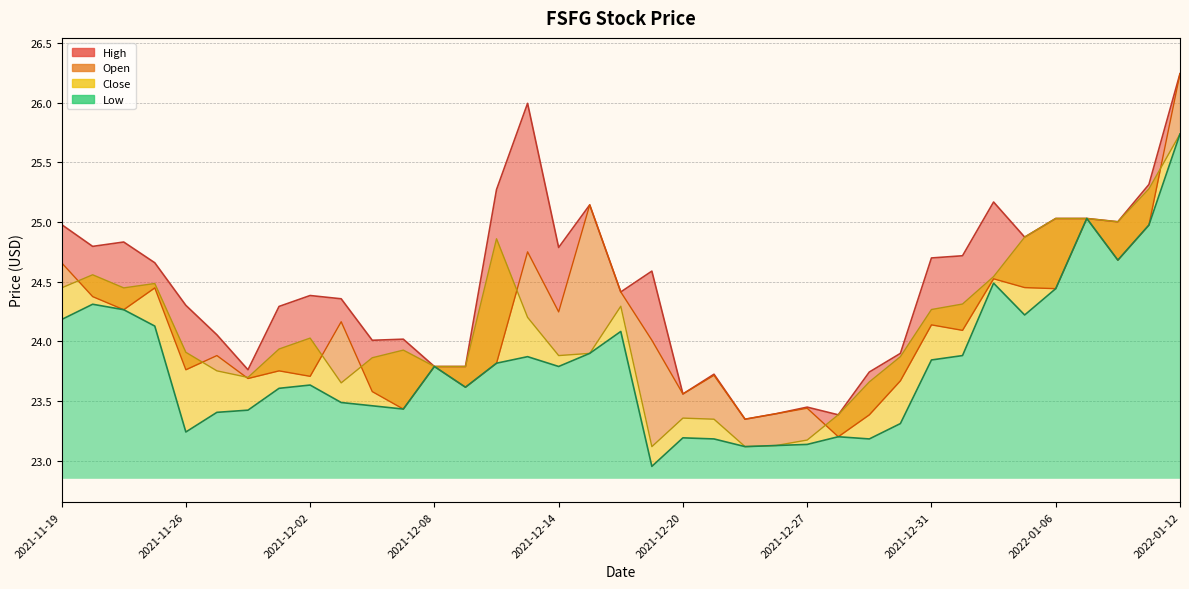

Is the value of Low at 2021-11-22 greater than the value of High at 2021-12-23?

Yes